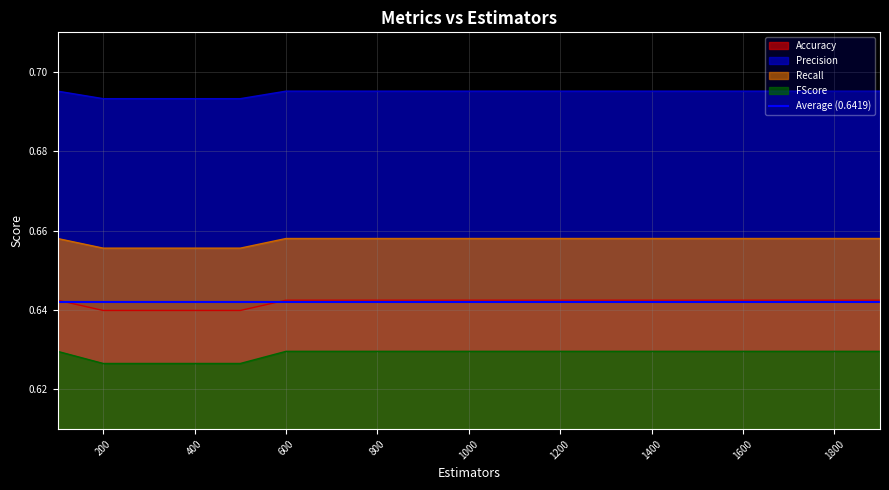

True or false: FScore and Recall cross at least once.

False